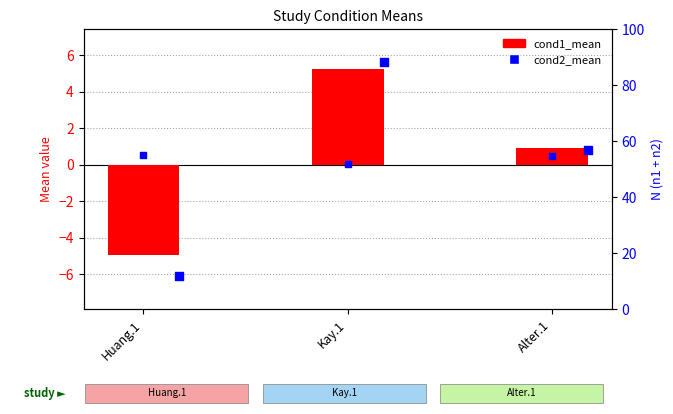

Which series has the largest Y range (max minus min)?

cond2_mean